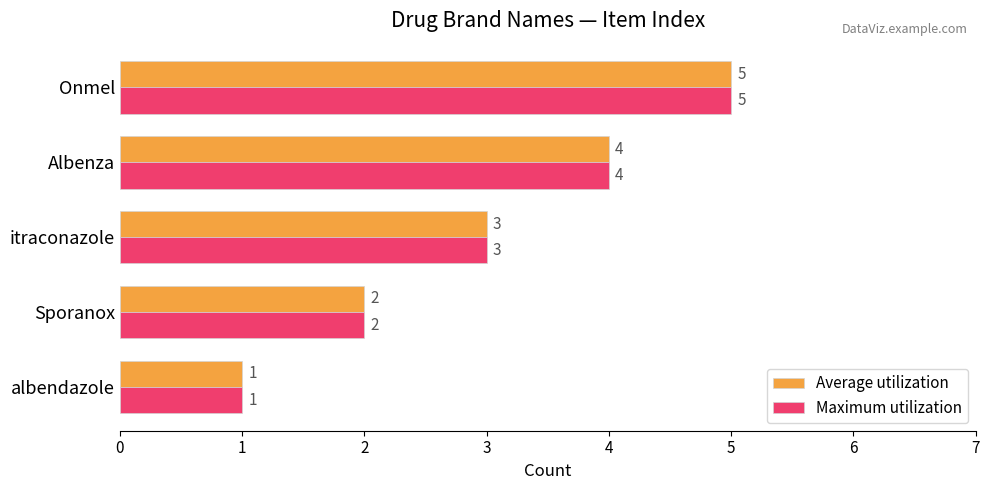

At which label is Maximum utilization closest to 3?

itraconazole